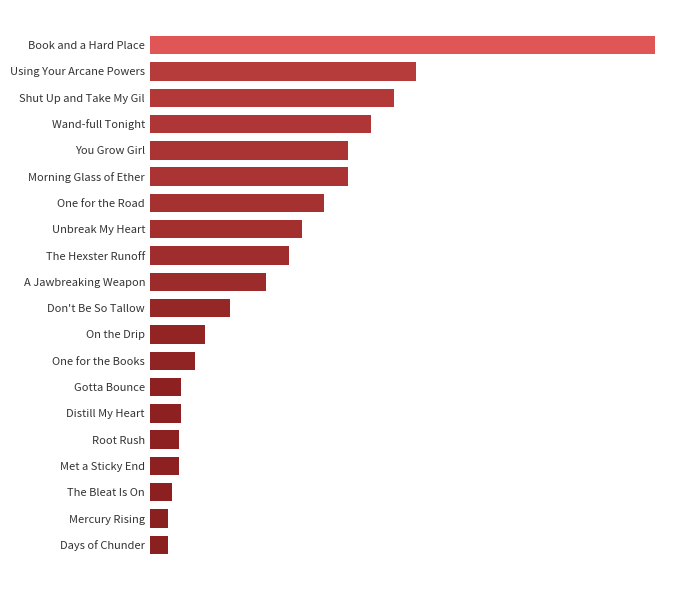

Are the bars horizontal?

Yes